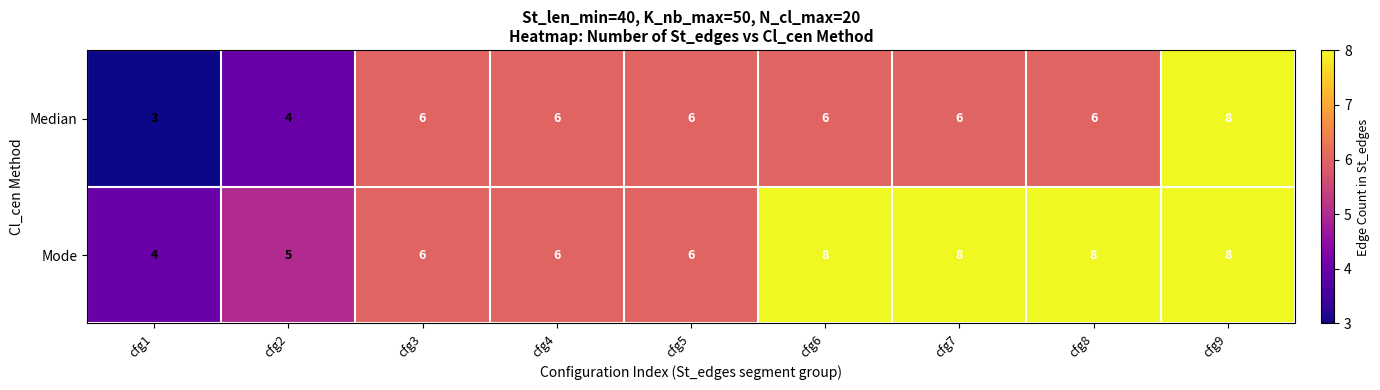

What is the approximate value of Mode at cfg9?

8